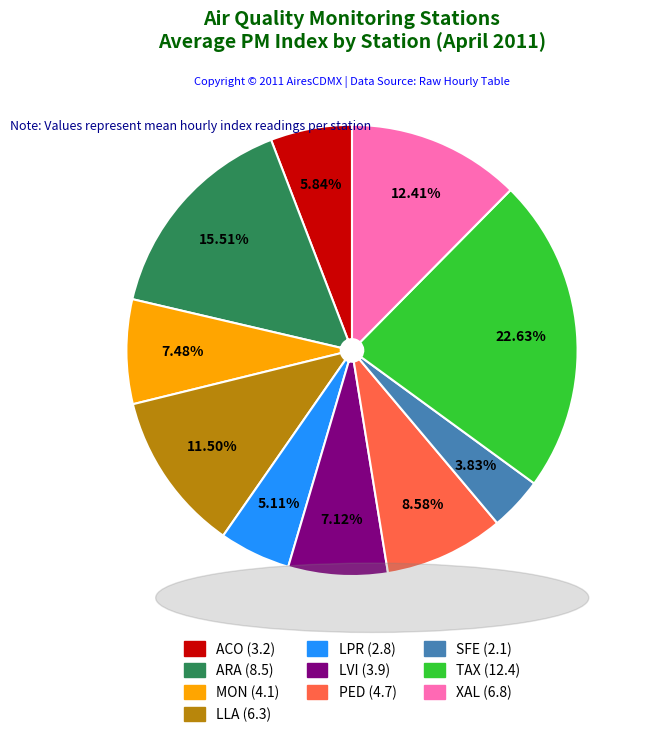

To the nearest percent, what is the difference between the largest and smallest slice percentages?

19%